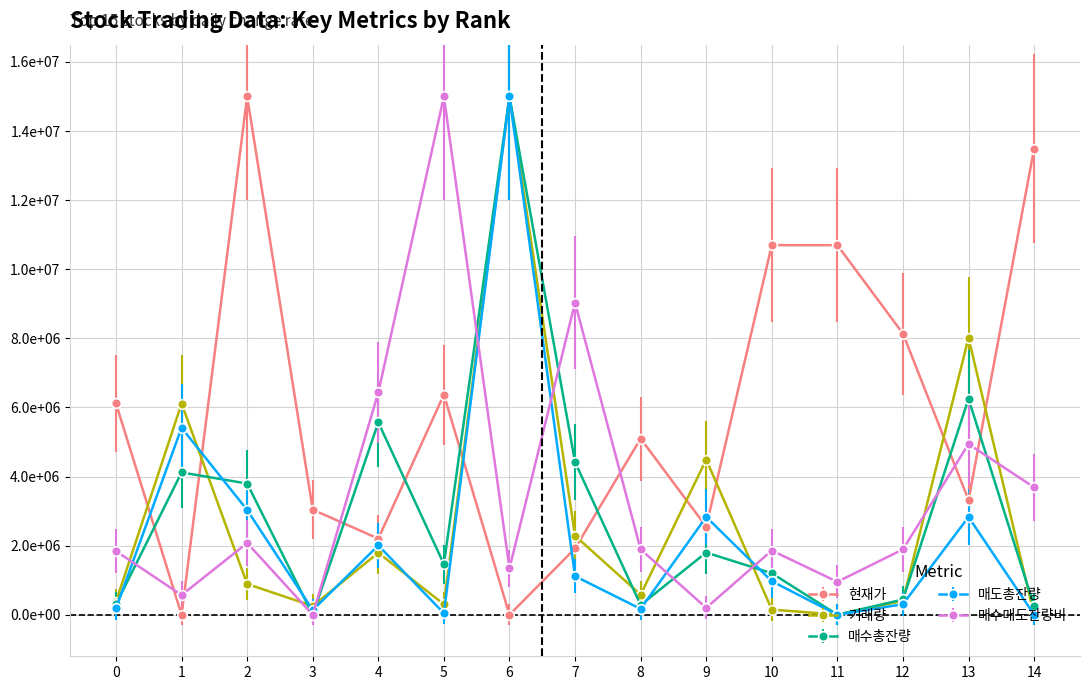

True or false: 매도총잔량 has more than 0 interior local peaks.

True